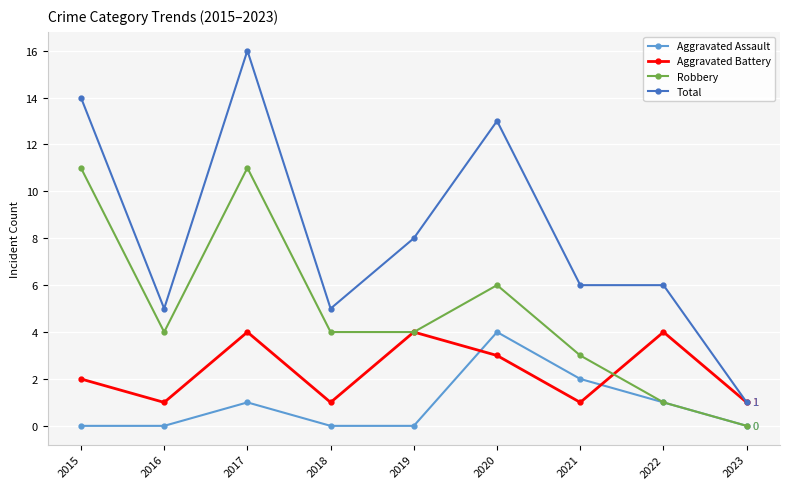

Is this an area chart (filled region under the line)?

No